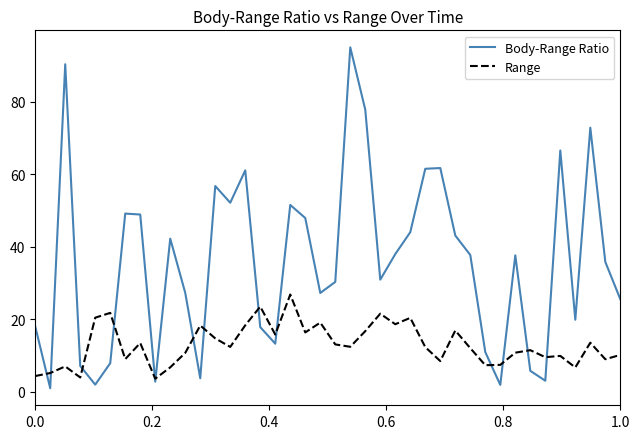

Rank the series by their maximum value, from lowest to highest.

Range, Body-Range Ratio